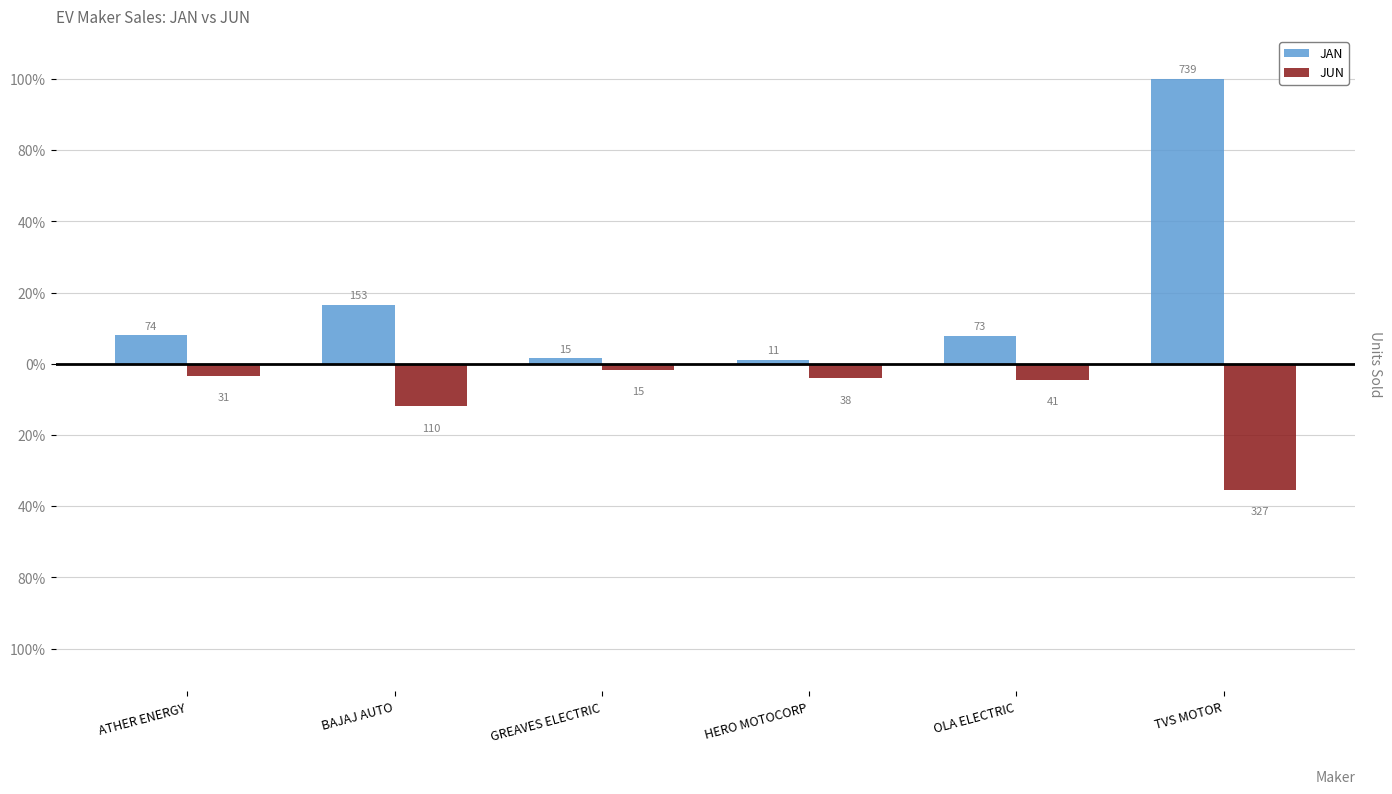

What is the highest value of the JUN series?

-15